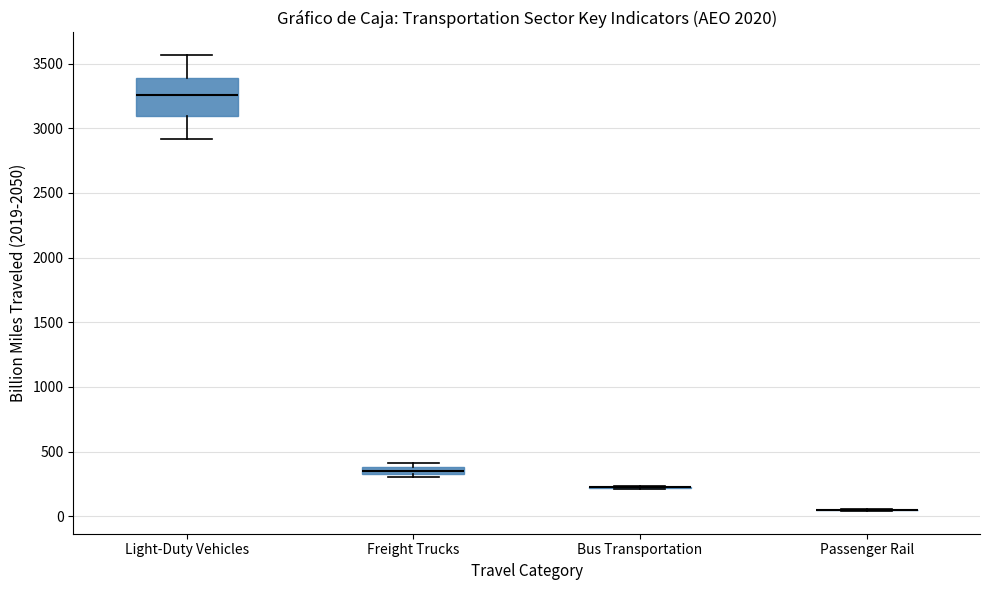

Which box is the tallest, from its lower edge to its upper edge?

Light-Duty Vehicles